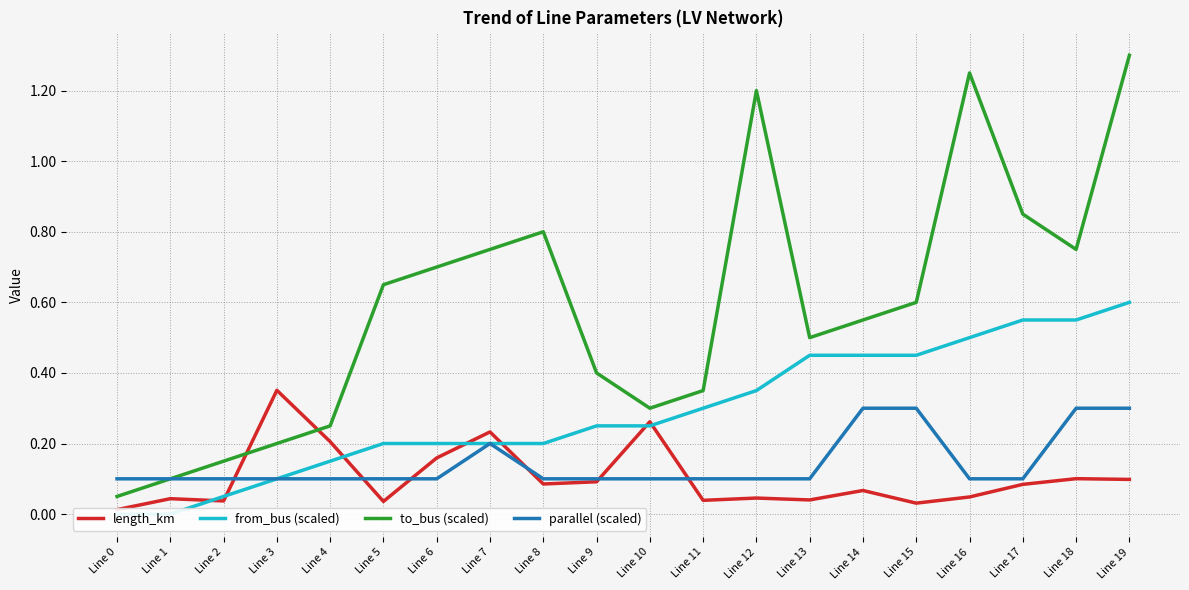

At which label is to_bus (scaled) closest to 0?

Line 0